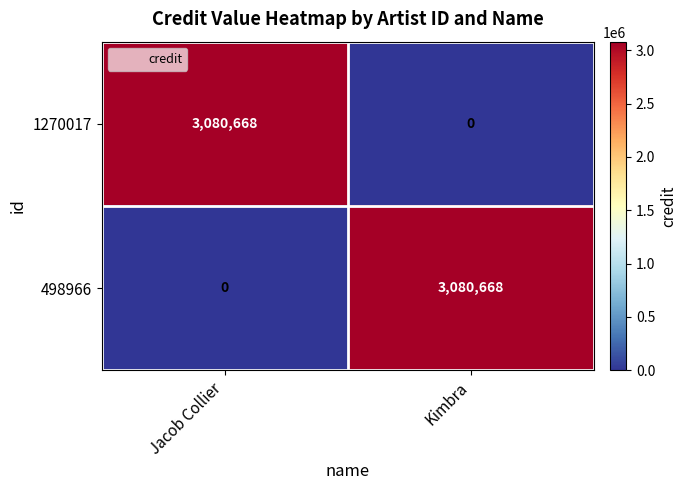

Rank the series at Jacob Collier from lowest to highest value.

498966, 1270017